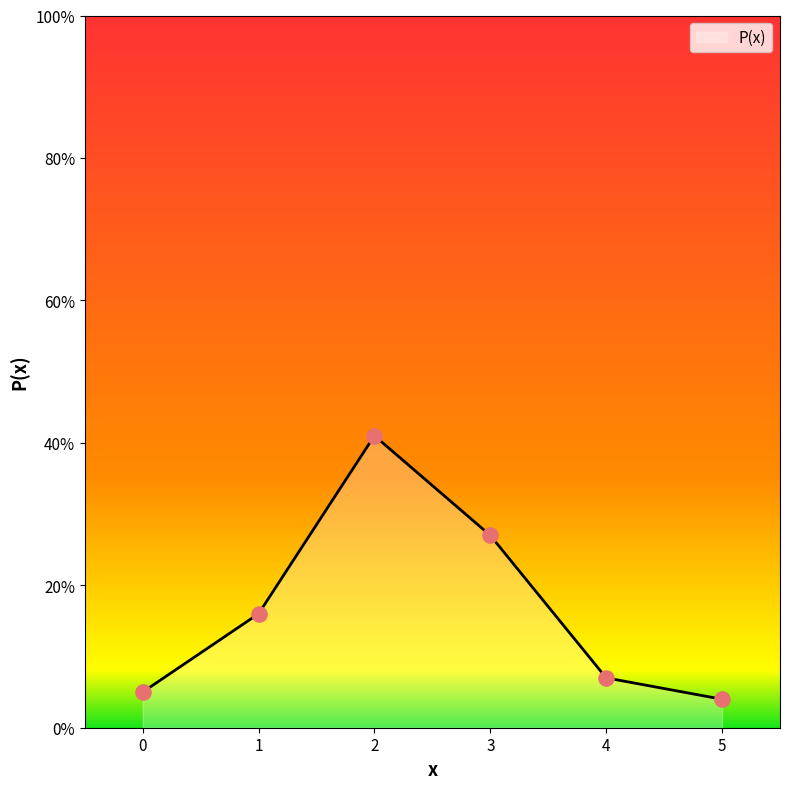

Between 1 and 3, which is larger?

3